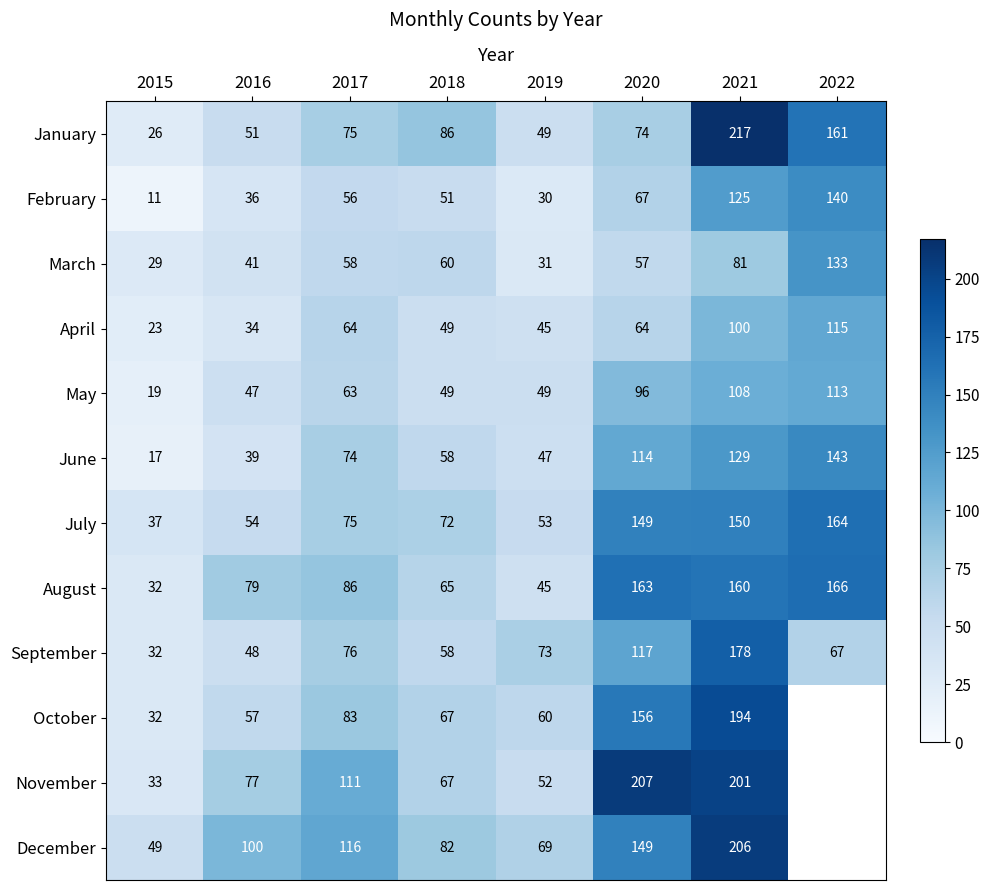

What is the sum of all June values?

621